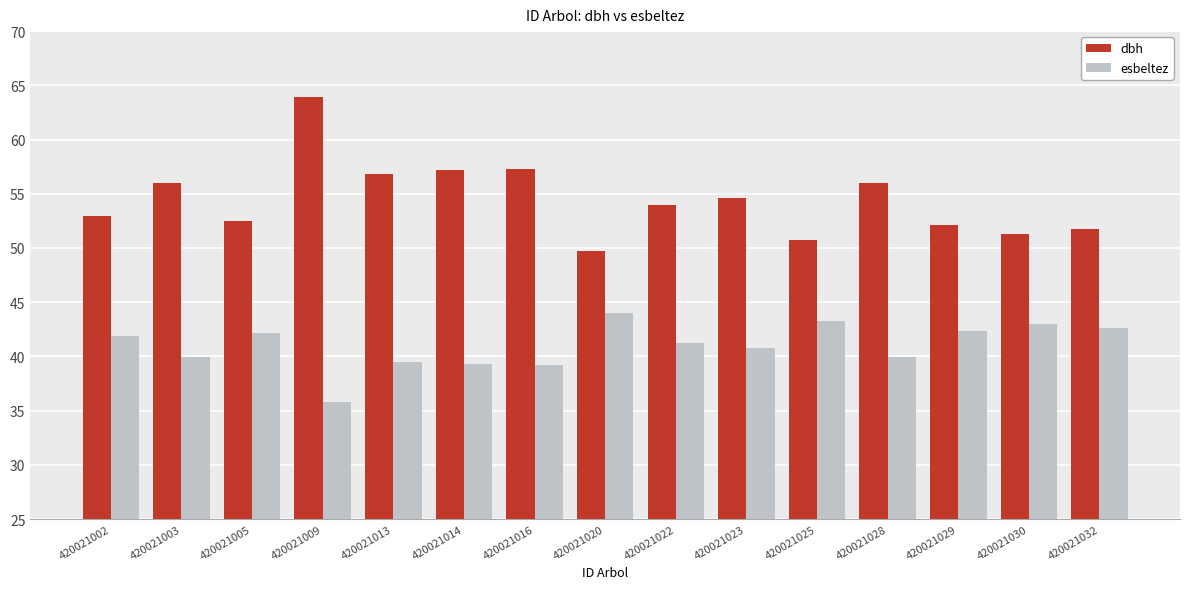

At which label does dbh reach its minimum?

420021020